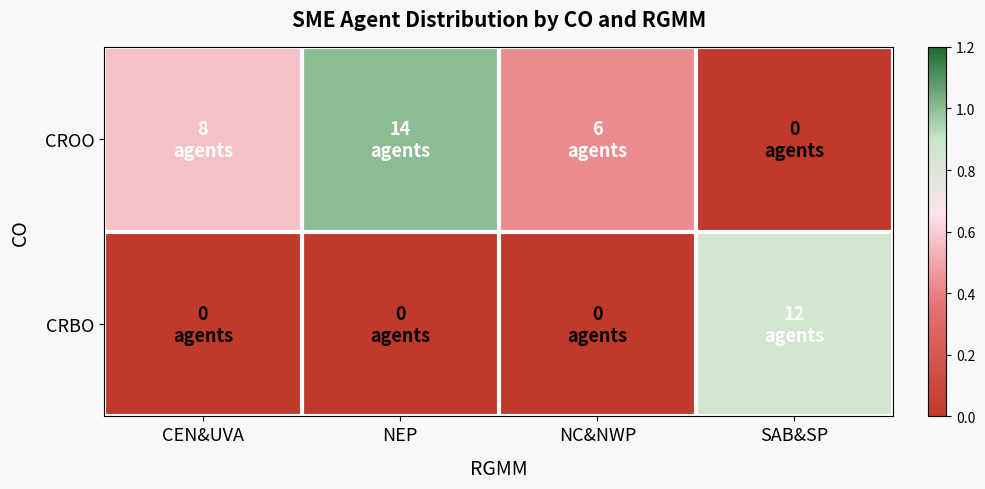

Reading left to right, list all the values displayed in this chart.

CROO: CEN&UVA=0.6	NEP=1.0	NC&NWP=0.4	SAB&SP=0.0
CRBO: CEN&UVA=0.0	NEP=0.0	NC&NWP=0.0	SAB&SP=0.9